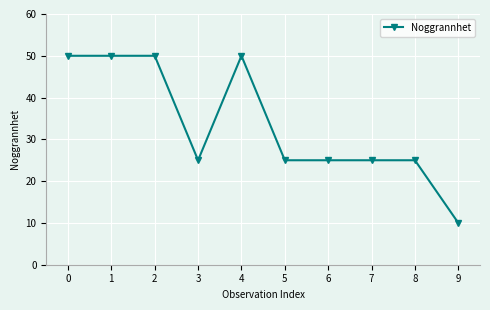

Which label corresponds to the smallest value in the chart?

9